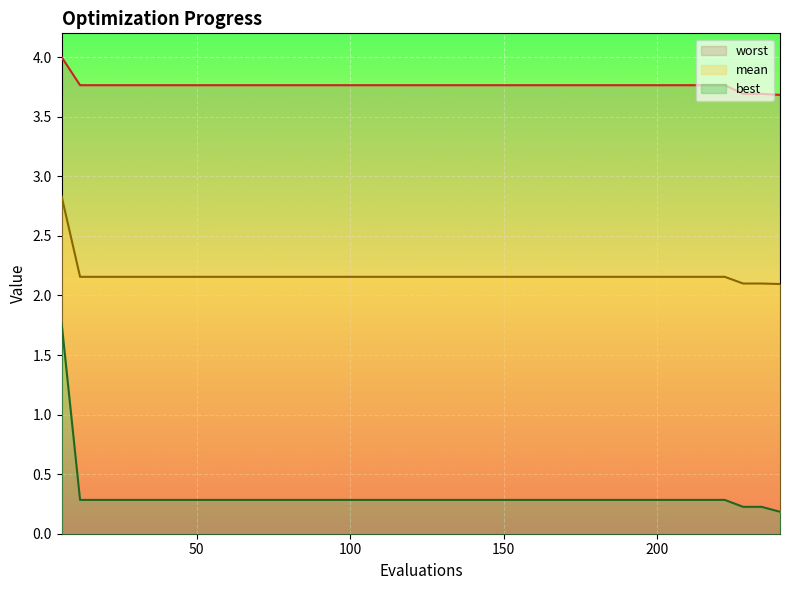

The best series shows 0.3 at 114. True or false?

True